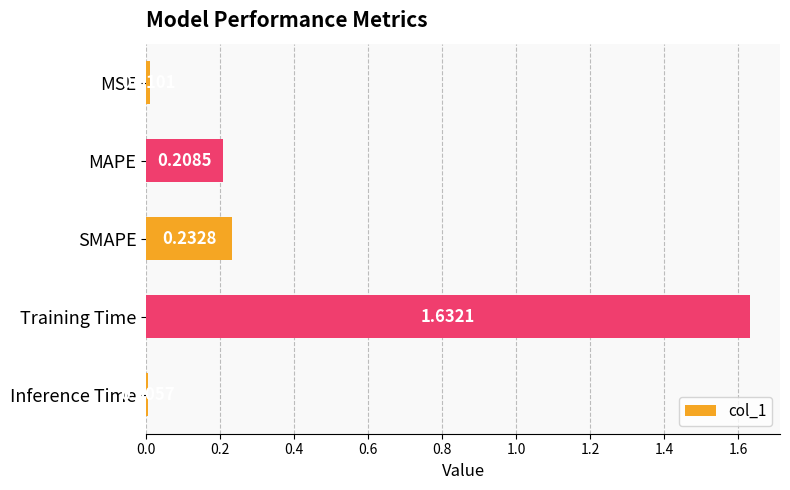

At which category does the chart reach its peak across all series?

Training Time